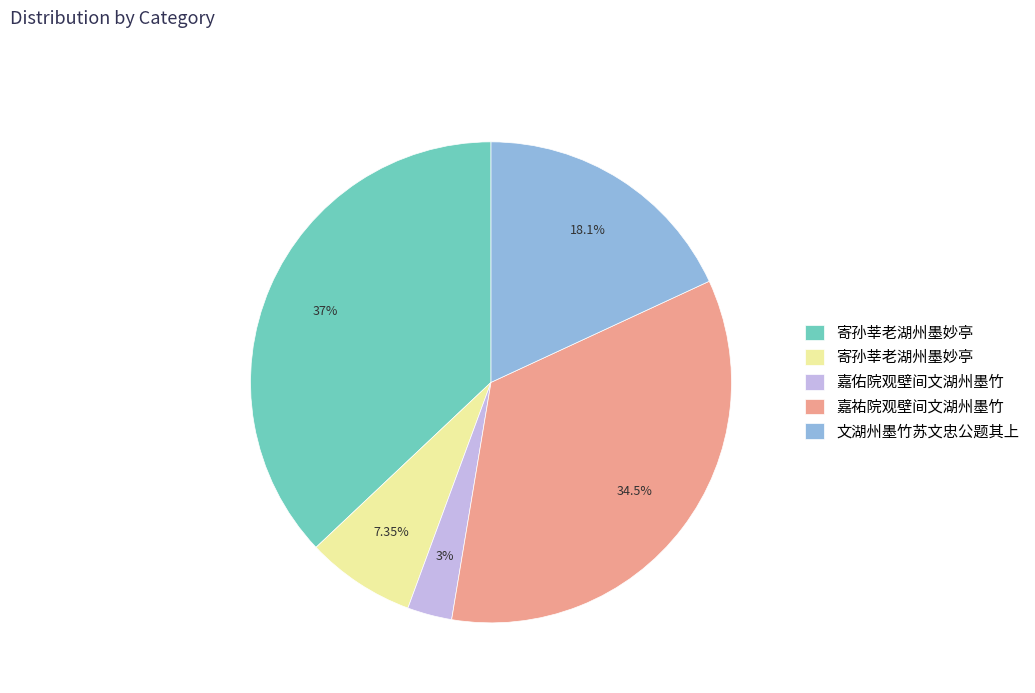

Does any single category account for the majority?

No